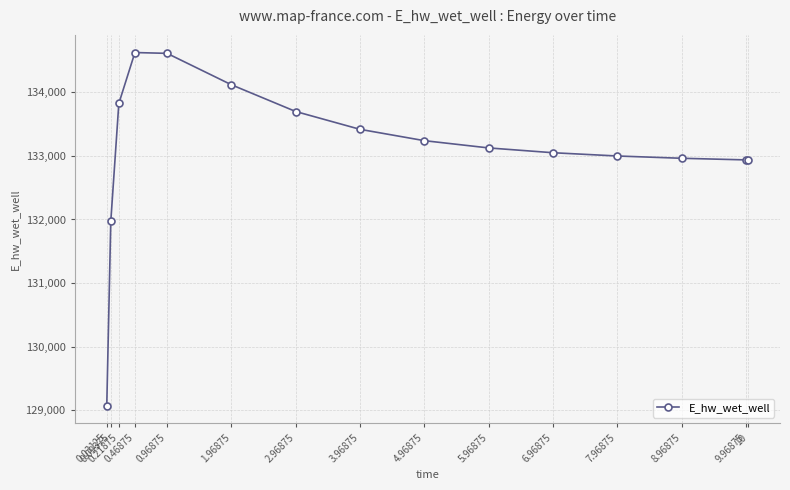

What is the label of the 2nd point from the left?

0.09375